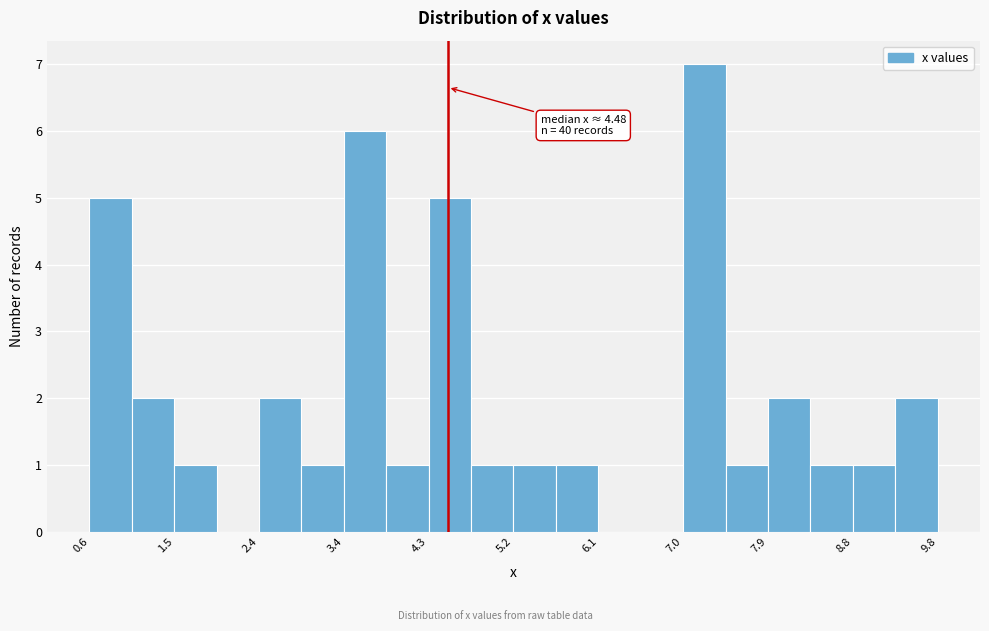

Over which range of the x-axis is the bar tallest?

7.0 to 7.5